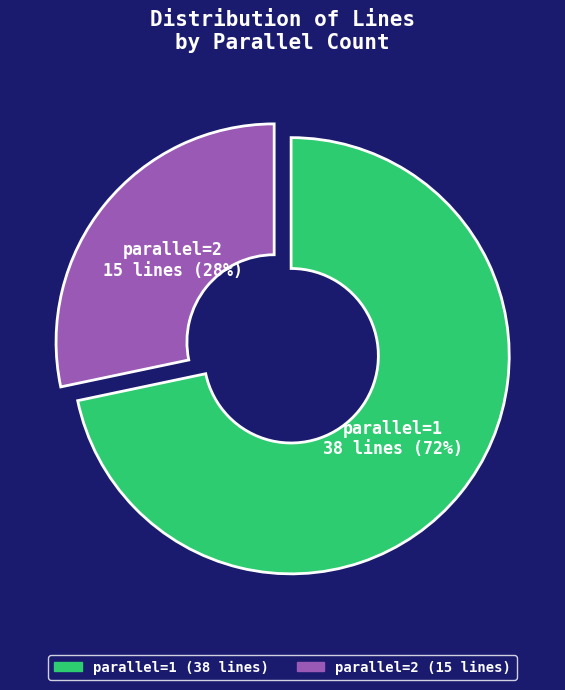

Which slice is the largest?

parallel=1